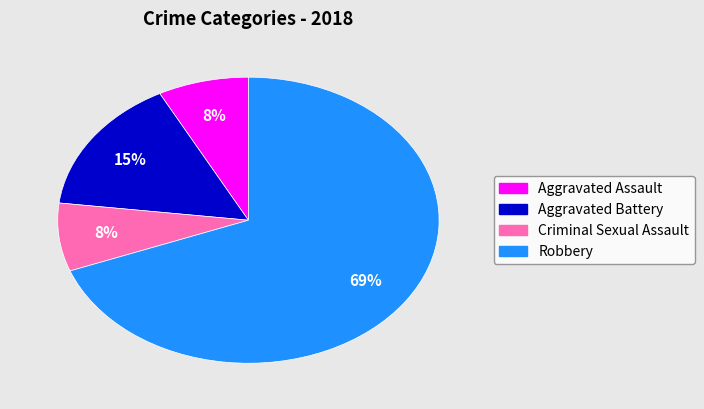

Is the sum of Aggravated Battery and Criminal Sexual Assault greater than half?

No